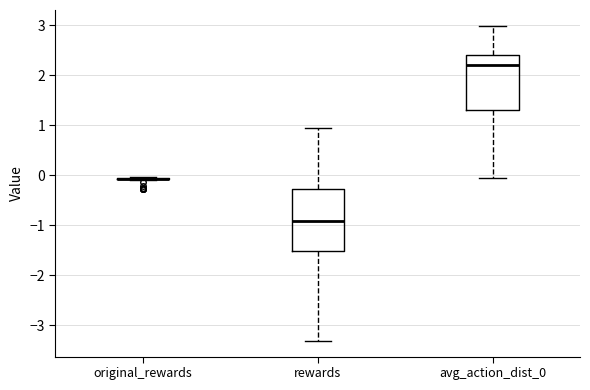

Reading left to right, transcribe this box plot: for each box, give where its median line is, the range the box spans, and where its two whiskers end, as read against the y-axis. The values are not printed on the chart, so give them approximately, as read against the axis.

original_rewards: box collapsed to a line at -0.1, whiskers -0.1 to 0.0
rewards: median -0.9, box -1.5 to -0.3, whiskers -3.3 to 1.0
avg_action_dist_0: median 2.2, box 1.3 to 2.4, whiskers -0.1 to 3.0